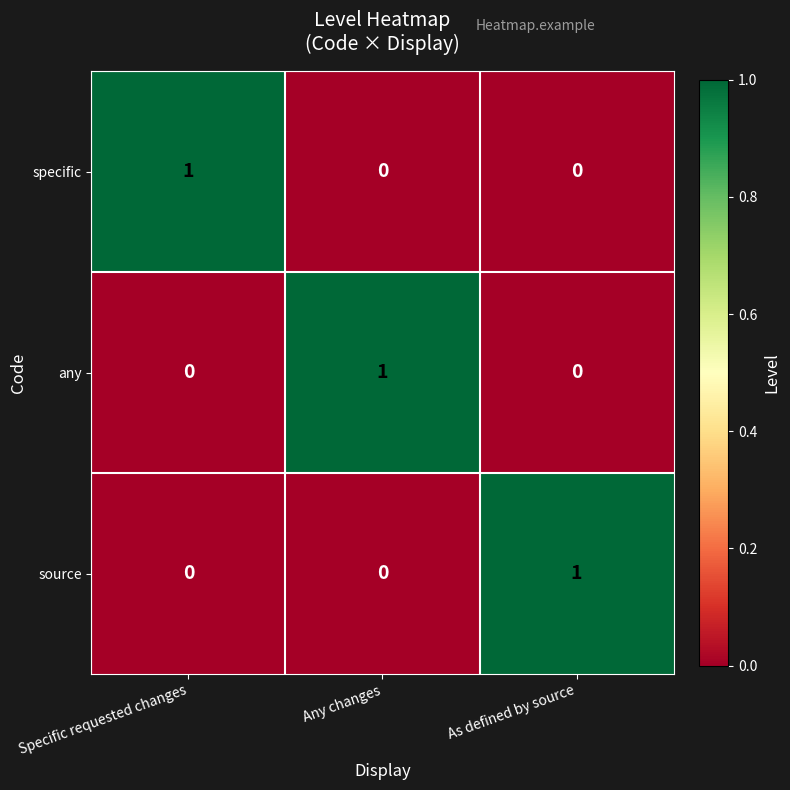

At how many categories does at least one series exceed 0?

3